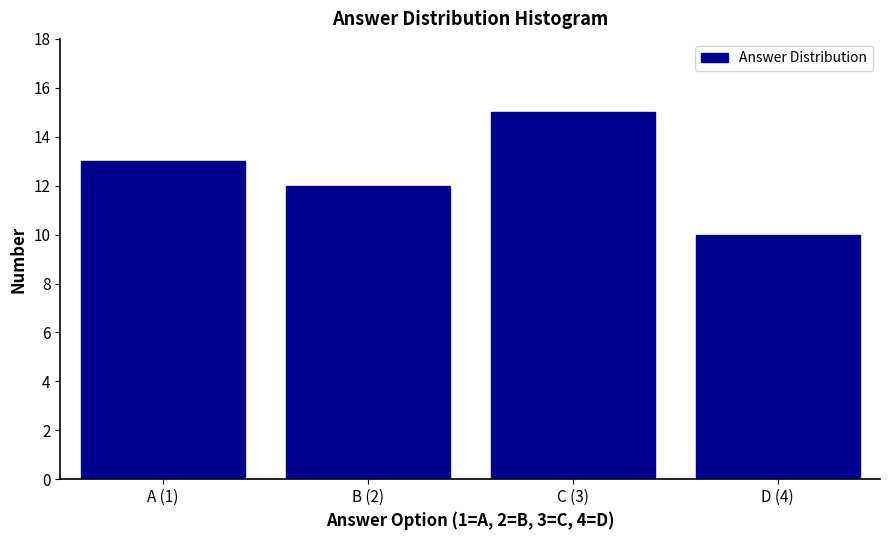

Reading right to left, transcribe all the data shown in this chart.

10	15	12	13